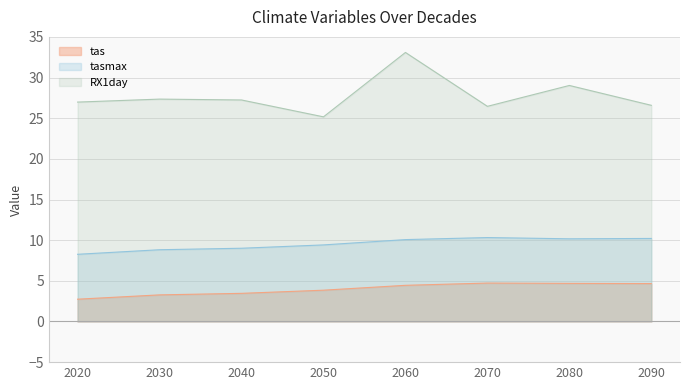

Between 2080 and 2050, which is larger?

2080